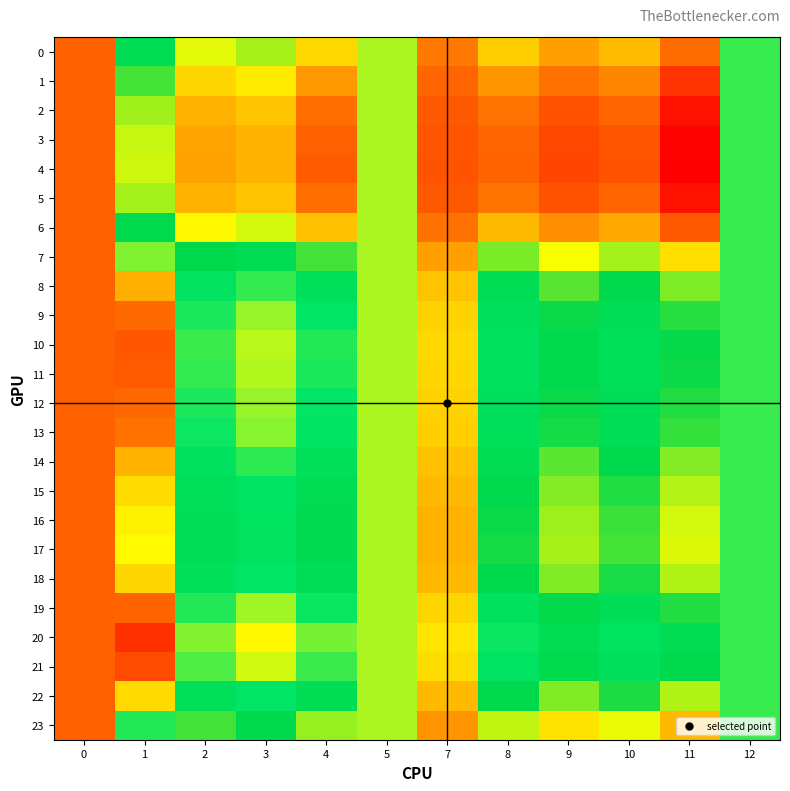

Reading right to left, list all the values displayed in this chart.

0: 12=1.0	11=1.0	10=1.0	9=1.0	8=1.0	7=1.0	5=1.0	4=1.0	3=1.0	2=1.0	1=1.0	0=1.1
1: 12=1.0	11=1.1	10=1.0	9=1.0	8=1.0	7=1.0	5=1.0	4=1.0	3=1.0	2=1.0	1=1.0	0=1.1
2: 12=1.0	11=1.1	10=1.0	9=1.1	8=1.0	7=1.1	5=1.0	4=1.0	3=1.0	2=1.0	1=1.0	0=1.1
3: 12=1.0	11=1.1	10=1.1	9=1.1	8=1.0	7=1.1	5=1.0	4=1.1	3=1.0	2=1.0	1=1.0	0=1.1
4: 12=1.0	11=1.1	10=1.1	9=1.1	8=1.0	7=1.1	5=1.0	4=1.1	3=1.0	2=1.0	1=1.0	0=1.1
5: 12=1.0	11=1.1	10=1.0	9=1.1	8=1.0	7=1.1	5=1.0	4=1.0	3=1.0	2=1.0	1=1.0	0=1.1
6: 12=1.0	11=1.1	10=1.0	9=1.0	8=1.0	7=1.0	5=1.0	4=1.0	3=1.0	2=1.0	1=1.0	0=1.1
7: 12=1.0	11=1.0	10=1.0	9=1.0	8=1.0	7=1.0	5=1.0	4=1.0	3=1.0	2=1.0	1=1.0	0=1.1
8: 12=1.0	11=1.0	10=1.0	9=1.0	8=1.0	7=1.0	5=1.0	4=1.0	3=1.0	2=1.0	1=1.0	0=1.1
9: 12=1.0	11=1.0	10=1.0	9=1.0	8=1.0	7=1.0	5=1.0	4=1.0	3=1.0	2=1.0	1=1.0	0=1.1
10: 12=1.0	11=1.0	10=1.0	9=1.0	8=1.0	7=1.0	5=1.0	4=1.0	3=1.0	2=1.0	1=1.0	0=1.1
11: 12=1.0	11=1.0	10=1.0	9=1.0	8=1.0	7=1.0	5=1.0	4=1.0	3=1.0	2=1.0	1=1.0	0=1.1
12: 12=1.0	11=1.0	10=1.0	9=1.0	8=1.0	7=1.0	5=1.0	4=1.0	3=1.0	2=1.0	1=1.0	0=1.1
13: 12=1.0	11=1.0	10=1.0	9=1.0	8=1.0	7=1.0	5=1.0	4=1.0	3=1.0	2=1.0	1=1.0	0=1.1
14: 12=1.0	11=1.0	10=1.0	9=1.0	8=1.0	7=1.0	5=1.0	4=1.0	3=1.0	2=1.0	1=1.0	0=1.1
15: 12=1.0	11=1.0	10=1.0	9=1.0	8=1.0	7=1.0	5=1.0	4=1.0	3=1.0	2=1.0	1=1.0	0=1.1
16: 12=1.0	11=1.0	10=1.0	9=1.0	8=1.0	7=1.0	5=1.0	4=1.0	3=1.0	2=1.0	1=1.0	0=1.1
17: 12=1.0	11=1.0	10=1.0	9=1.0	8=1.0	7=1.0	5=1.0	4=1.0	3=1.0	2=1.0	1=1.0	0=1.1
18: 12=1.0	11=1.0	10=1.0	9=1.0	8=1.0	7=1.0	5=1.0	4=1.0	3=1.0	2=1.0	1=1.0	0=1.1
19: 12=1.0	11=1.0	10=1.0	9=1.0	8=1.0	7=1.0	5=1.0	4=1.0	3=1.0	2=1.0	1=1.0	0=1.1
20: 12=1.0	11=1.0	10=1.0	9=1.0	8=1.0	7=1.0	5=1.0	4=1.0	3=1.0	2=1.0	1=1.0	0=1.1
21: 12=1.0	11=1.0	10=1.0	9=1.0	8=1.0	7=1.0	5=1.0	4=1.0	3=1.0	2=1.0	1=1.0	0=1.1
22: 12=1.0	11=1.0	10=1.0	9=1.0	8=1.0	7=1.0	5=1.0	4=1.0	3=1.0	2=1.0	1=1.0	0=1.1
23: 12=1.0	11=1.0	10=1.0	9=1.0	8=1.0	7=1.0	5=1.0	4=1.0	3=1.0	2=1.0	1=1.0	0=1.1